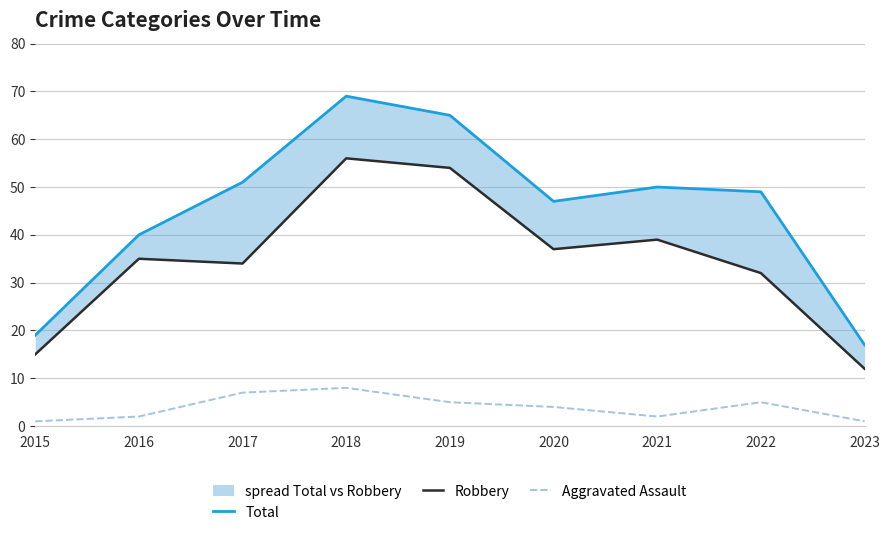

At how many categories does at least one series exceed 67?

1